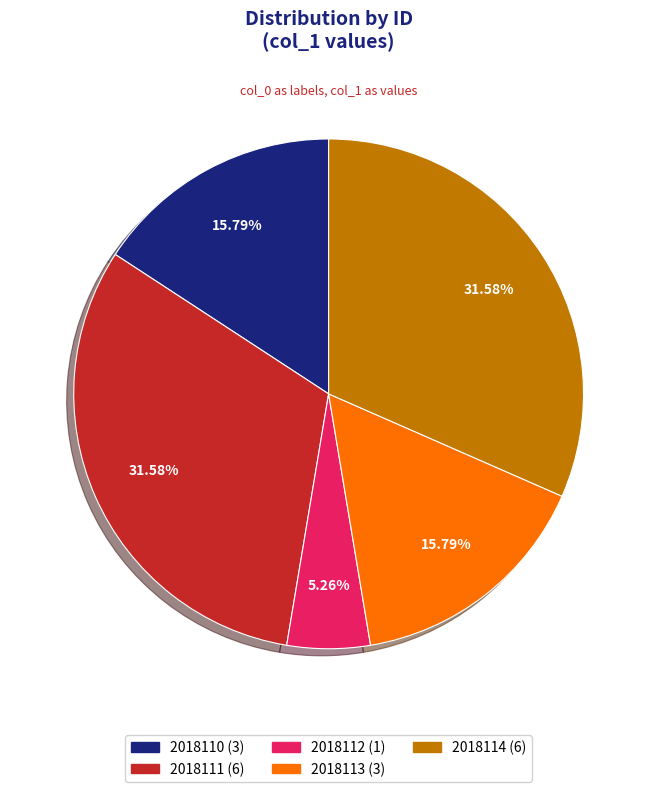

Approximately how many times larger is the value at 2018112 compared to 2018110?

0.3